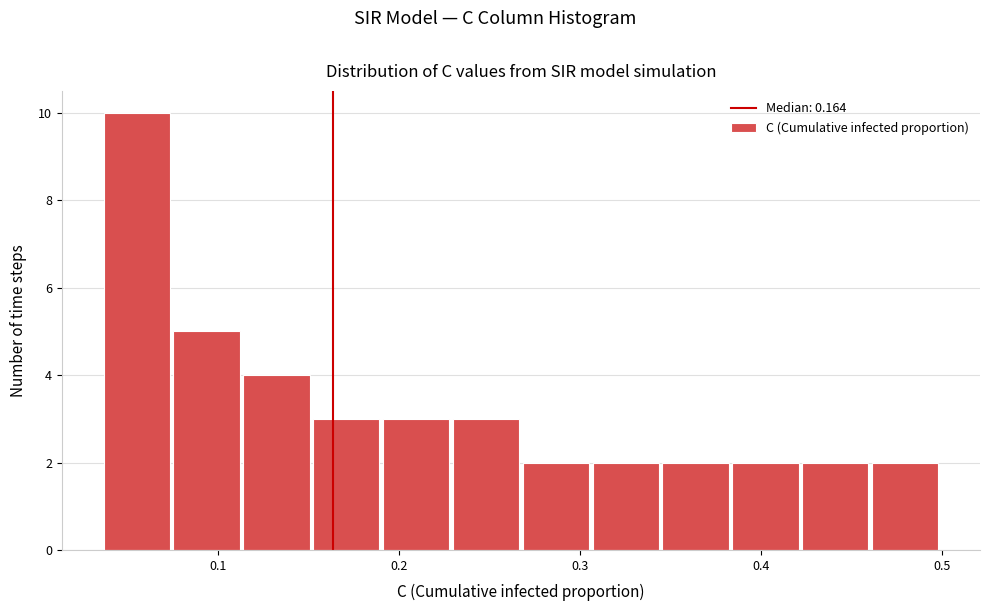

Around what value on the x-axis is the tallest bar? Give the approximate position of its centre, as read against the axis.

0.06